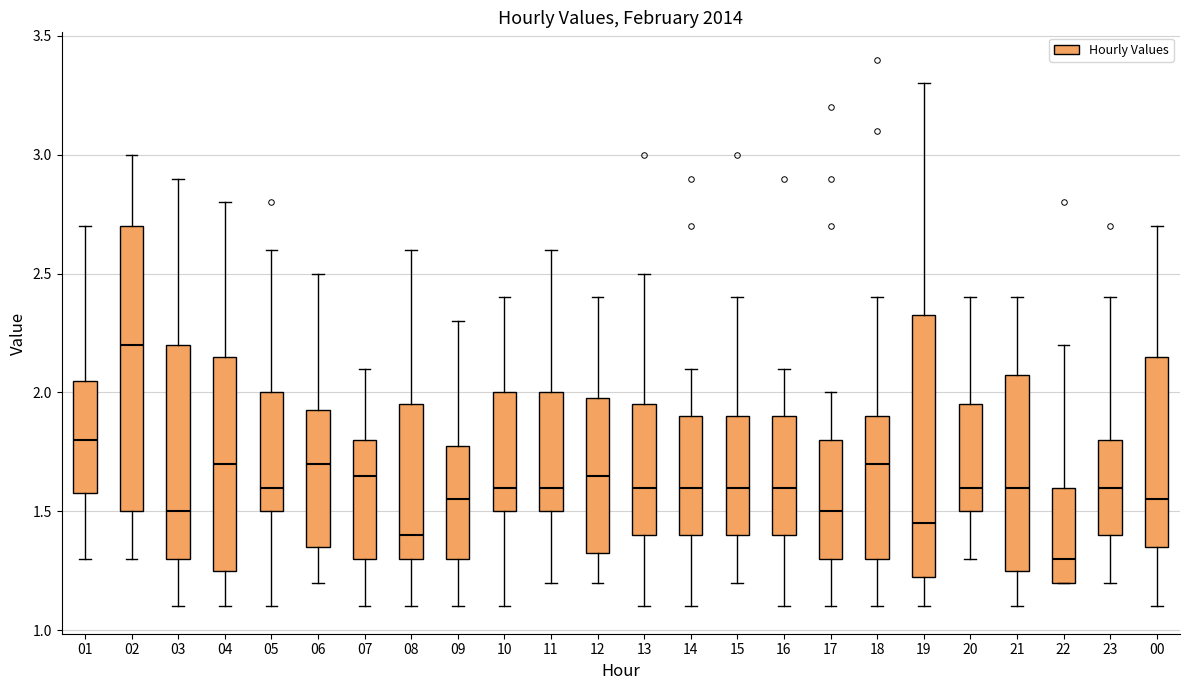

Reading left to right, transcribe this box plot: for each box, give where its median line is, the range the box spans, and where its two whiskers end, as read against the y-axis. The values are not printed on the chart, so give them approximately, as read against the axis.

01: median 1.80, box 1.60 to 2.05, whiskers 1.30 to 2.70
02: median 2.20, box 1.50 to 2.70, whiskers 1.30 to 3.00
03: median 1.50, box 1.30 to 2.20, whiskers 1.10 to 2.90
04: median 1.70, box 1.25 to 2.15, whiskers 1.10 to 2.80
05: median 1.60, box 1.50 to 2.00, whiskers 1.10 to 2.60
06: median 1.70, box 1.35 to 1.95, whiskers 1.20 to 2.50
07: median 1.65, box 1.30 to 1.80, whiskers 1.10 to 2.10
08: median 1.40, box 1.30 to 1.95, whiskers 1.10 to 2.60
09: median 1.55, box 1.30 to 1.80, whiskers 1.10 to 2.30
10: median 1.60, box 1.50 to 2.00, whiskers 1.10 to 2.40
11: median 1.60, box 1.50 to 2.00, whiskers 1.20 to 2.60
12: median 1.65, box 1.35 to 2.00, whiskers 1.20 to 2.40
13: median 1.60, box 1.40 to 1.95, whiskers 1.10 to 2.50
14: median 1.60, box 1.40 to 1.90, whiskers 1.10 to 2.10
15: median 1.60, box 1.40 to 1.90, whiskers 1.20 to 2.40
16: median 1.60, box 1.40 to 1.90, whiskers 1.10 to 2.10
17: median 1.50, box 1.30 to 1.80, whiskers 1.10 to 2.00
18: median 1.70, box 1.30 to 1.90, whiskers 1.10 to 2.40
19: median 1.45, box 1.25 to 2.35, whiskers 1.10 to 3.30
20: median 1.60, box 1.50 to 1.95, whiskers 1.30 to 2.40
21: median 1.60, box 1.25 to 2.10, whiskers 1.10 to 2.40
22: median 1.30, box 1.20 to 1.60, whiskers 1.20 to 2.20
23: median 1.60, box 1.40 to 1.80, whiskers 1.20 to 2.40
00: median 1.55, box 1.35 to 2.15, whiskers 1.10 to 2.70